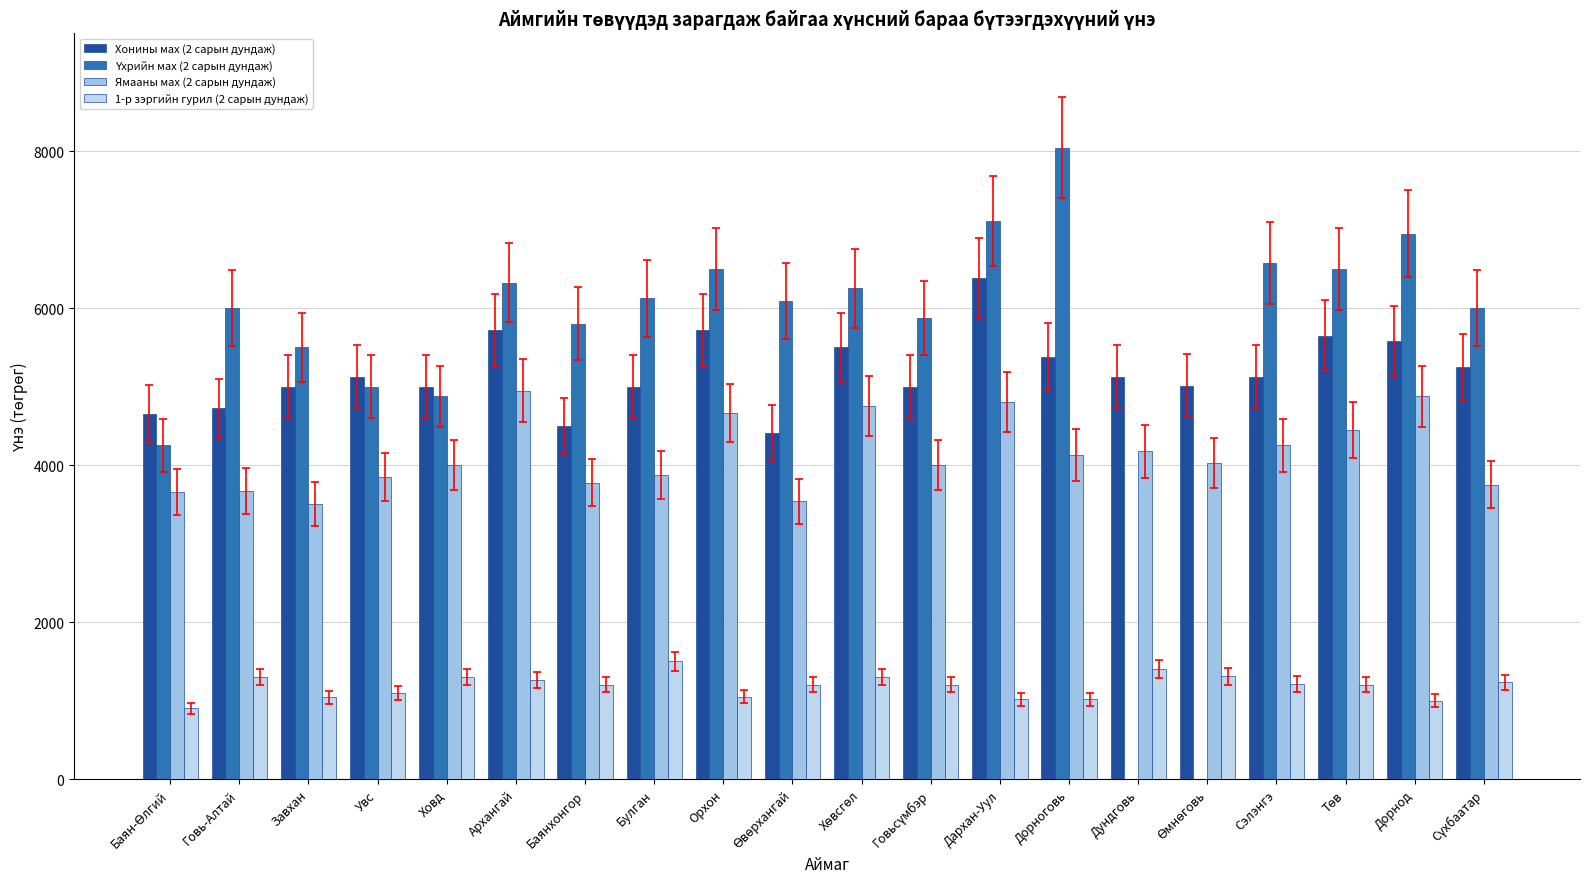

Rank the categories by Хонины мах (2 сарын дундаж) value from highest to lowest.

Дархан-Уул, Архангай, Орхон, Төв, Дорнод, Хөвсгөл, Дорноговь, Сүхбаатар, Дундговь, Сэлэнгэ, Увс, Өмнөговь, Завхан, Ховд, Булган, Говьсүмбэр, Говь-Алтай, Баян-Өлгий, Баянхонгор, Өвөрхангай